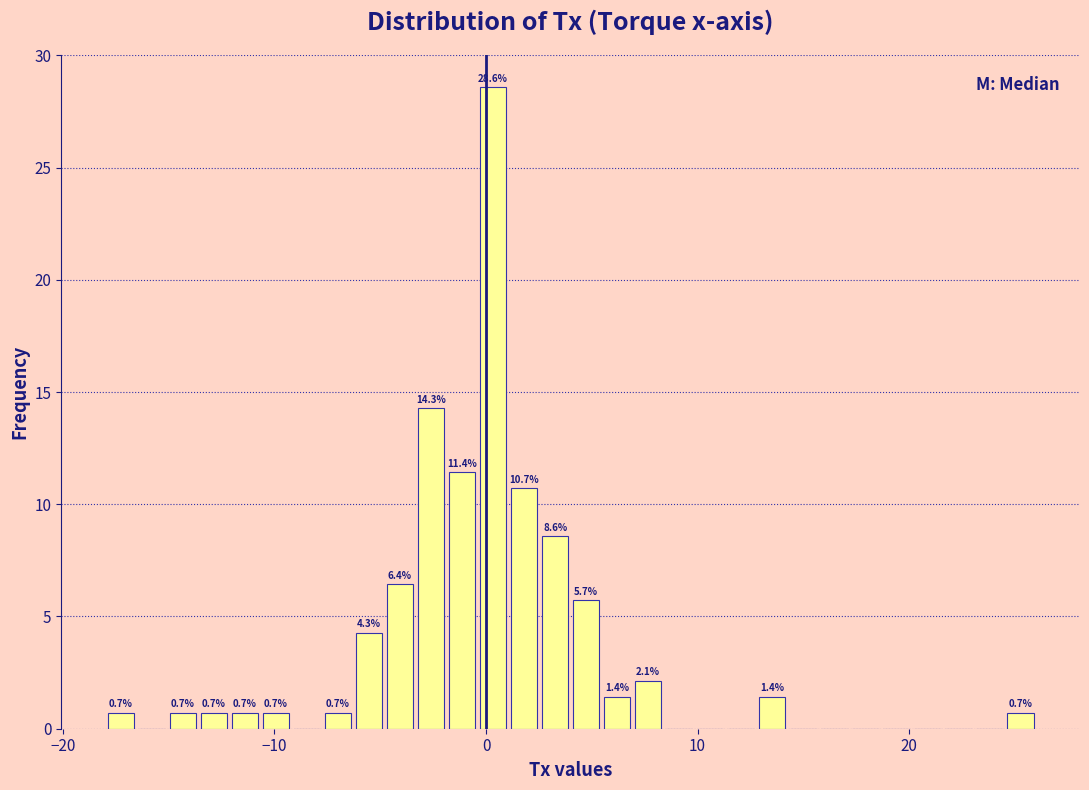

Read against the x-axis, roughly where is the centre of the tallest bar?

0